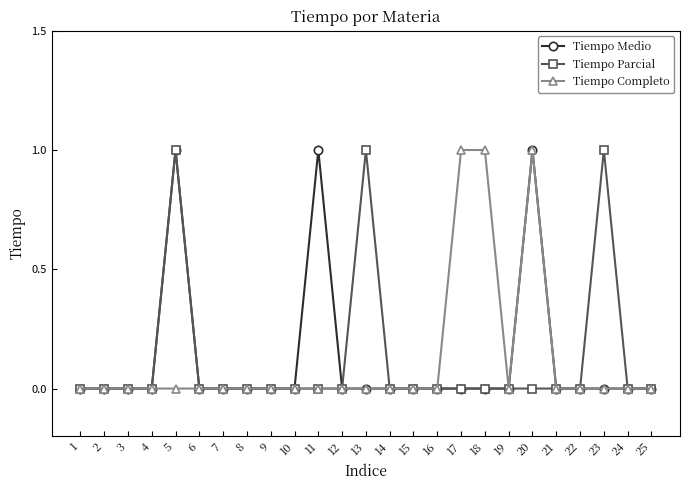

The value of Tiempo Completo at 24 is 0. True or false?

True